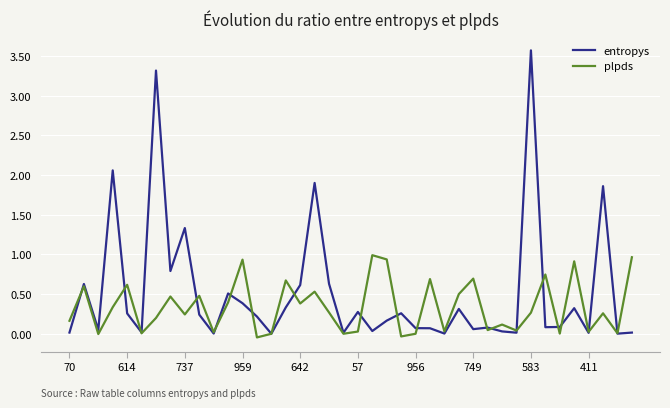

List the series in order of their overall mean, highest first.

entropys, plpds